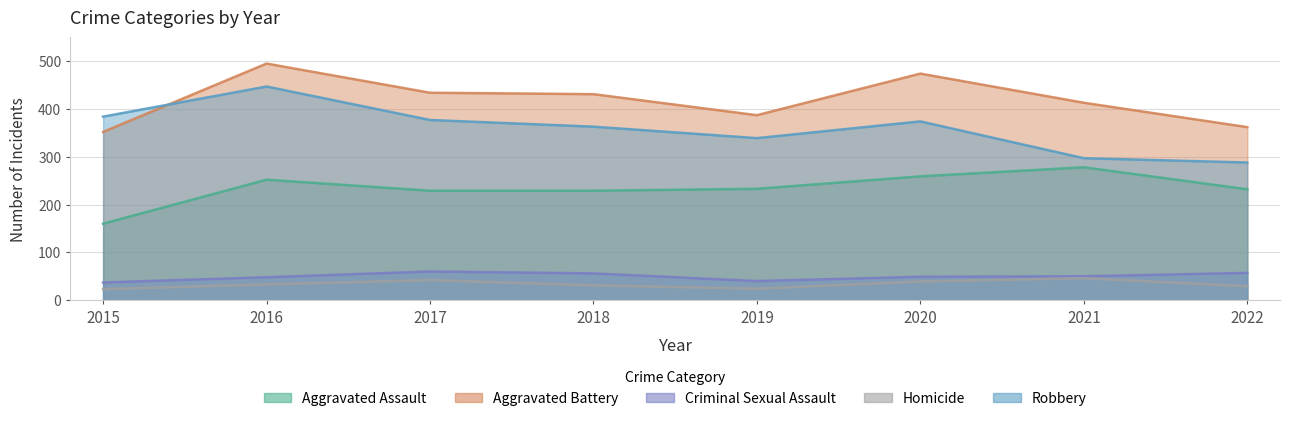

Between 2020 and 2022, which is larger?

2020